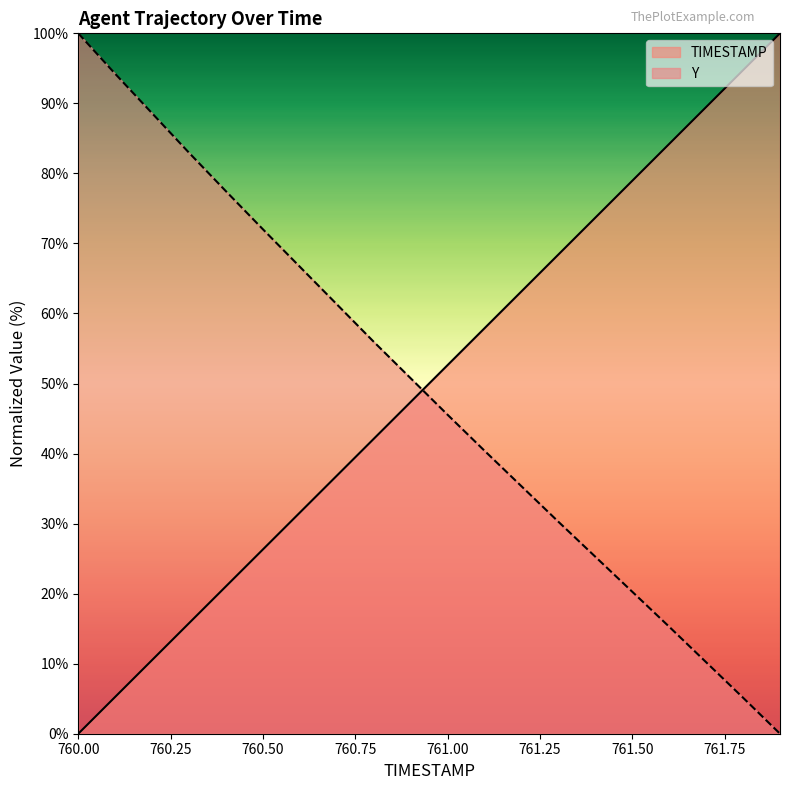

Does the chart have visible grid lines?

No